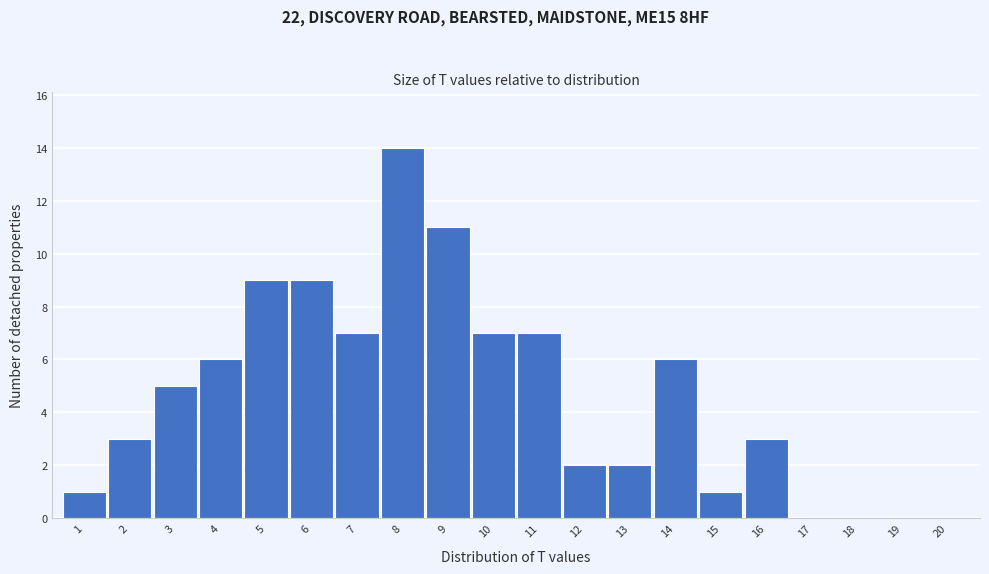

Reading right to left, list all the values displayed in this chart.

20=0	19=0	18=0	17=0	16=3	15=1	14=6	13=2	12=2	11=7	10=7	9=11	8=14	7=7	6=9	5=9	4=6	3=5	2=3	1=1